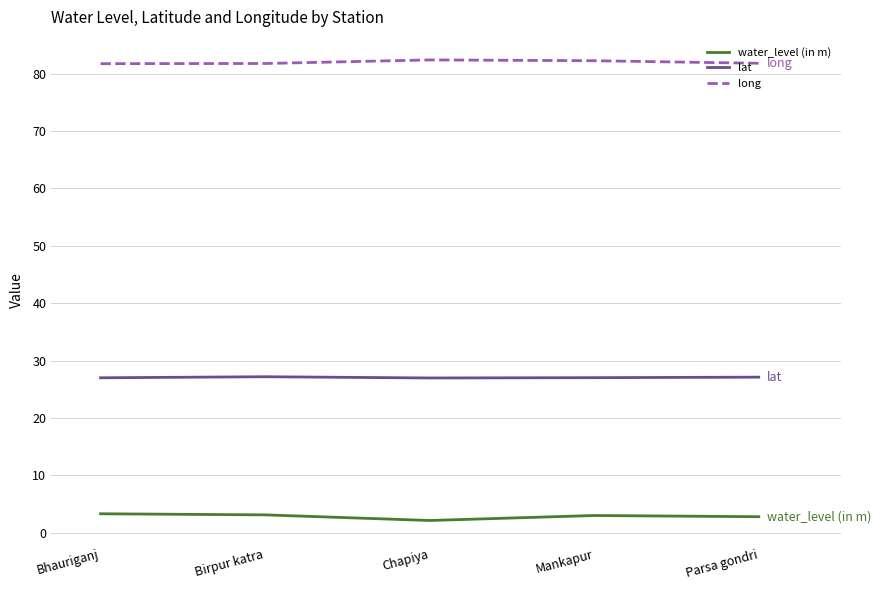

What is the total value across all series at Mankapur?

112.3